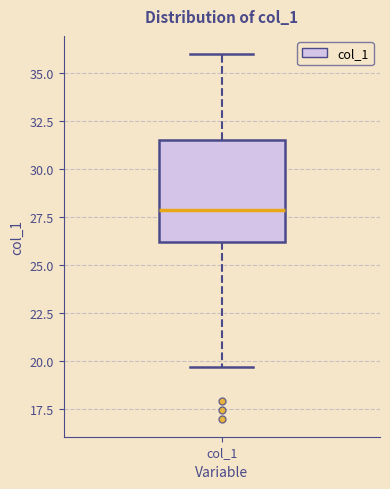

Transcribe this box plot: give where the median line is, the range the box spans, and where the two whiskers end, as read against the y-axis. The values are not printed on the chart, so give them approximately, as read against the axis.

median 28.0, box 26.0 to 31.5, whiskers 19.5 to 36.0